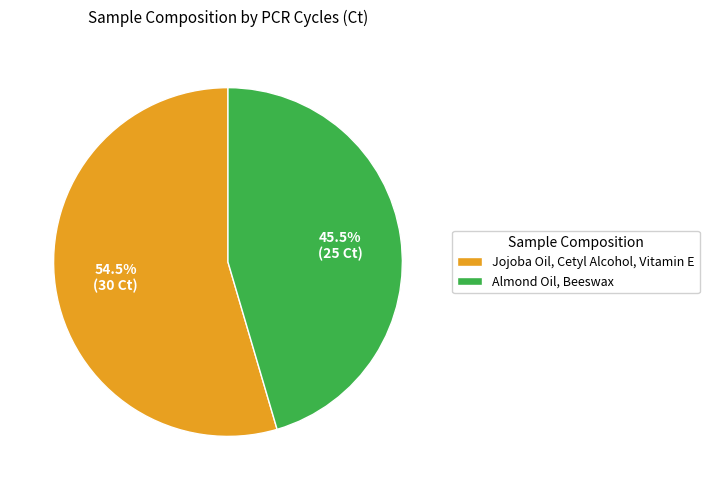

Rank the categories by value from lowest to highest.

Almond Oil, Beeswax, Jojoba Oil, Cetyl Alcohol, Vitamin E